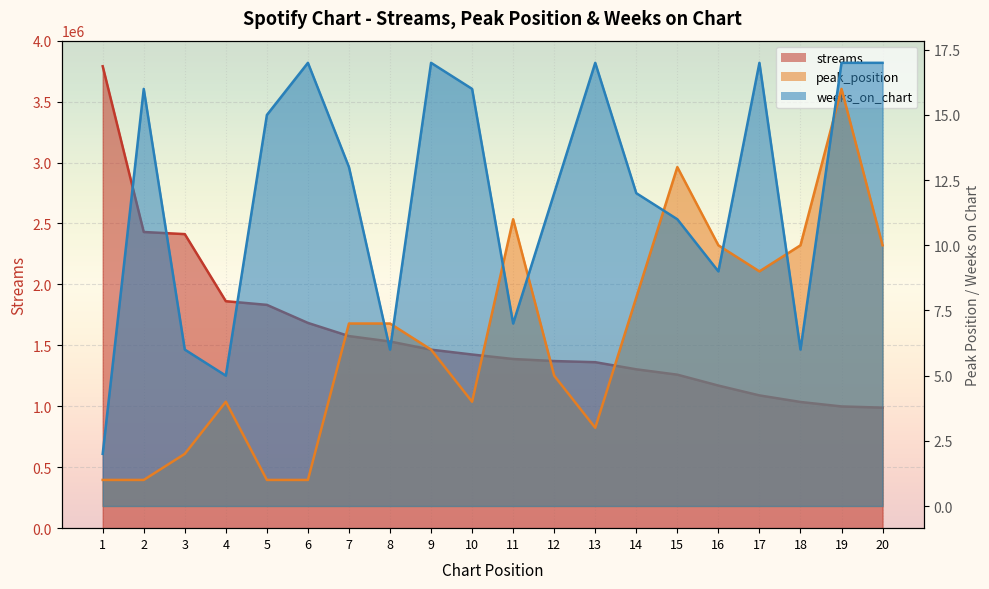

Where is peak_position nearest to the value 8?

14